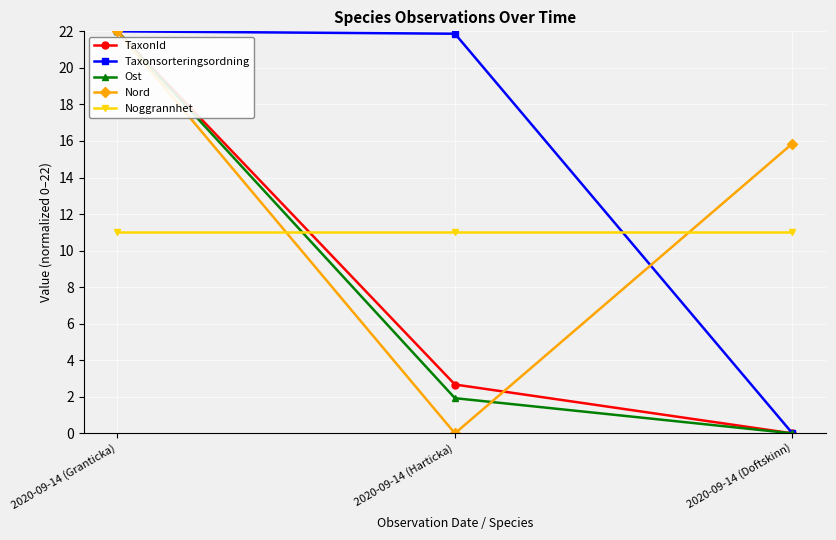

What is the label of the 1st point from the right?

2020-09-14 (Doftskinn)